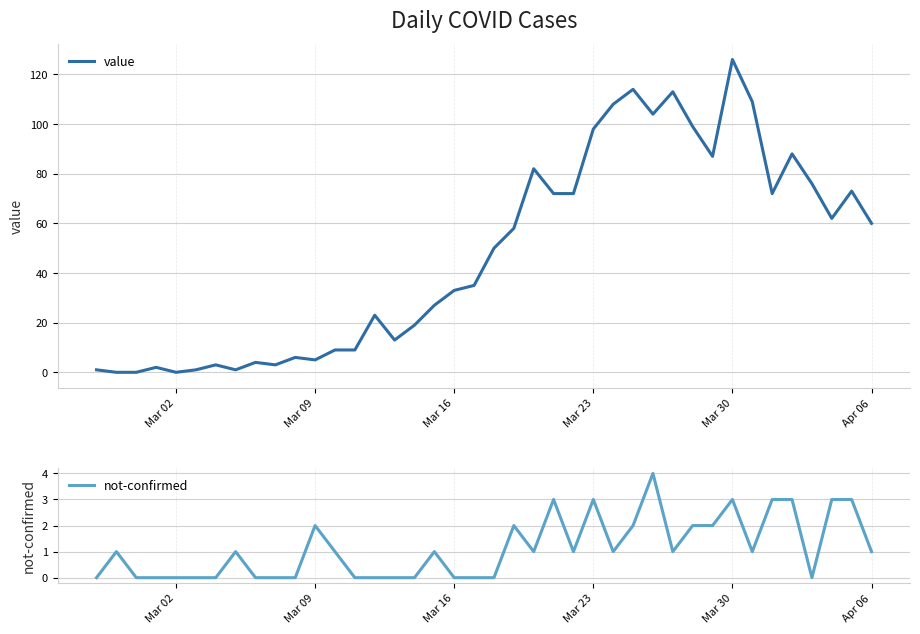

How many series are shown in this chart?

2